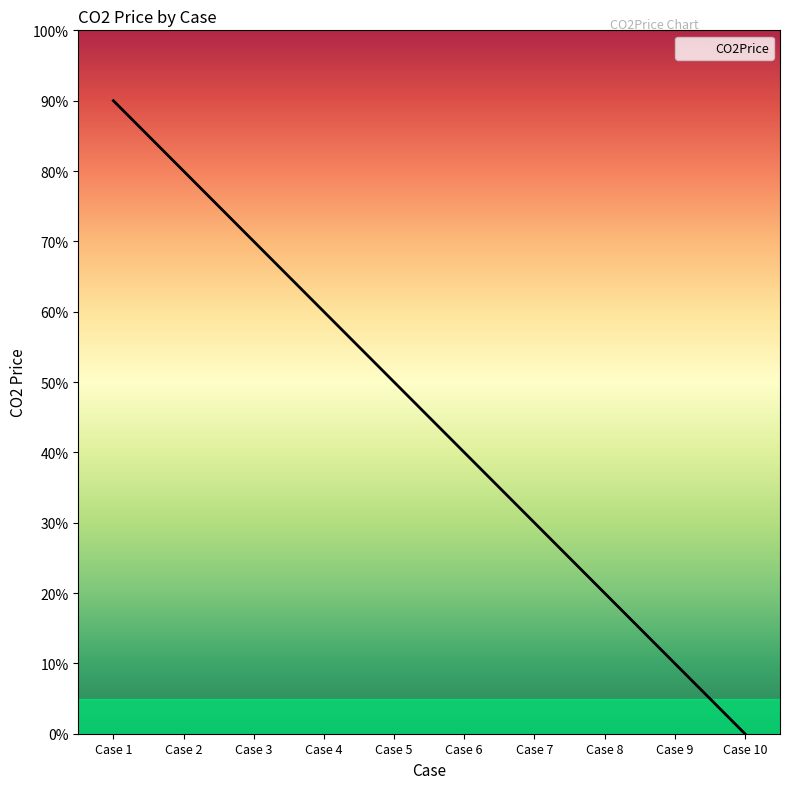

Does the chart have visible grid lines?

No